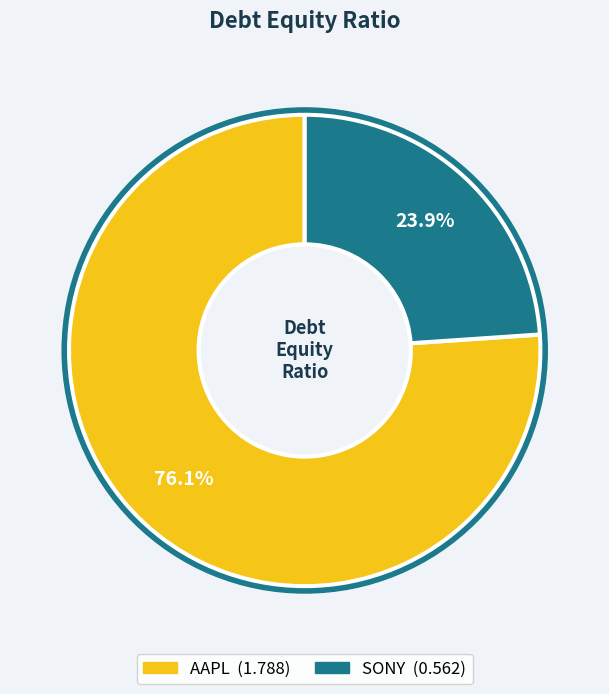

Which slice is the smallest?

SONY